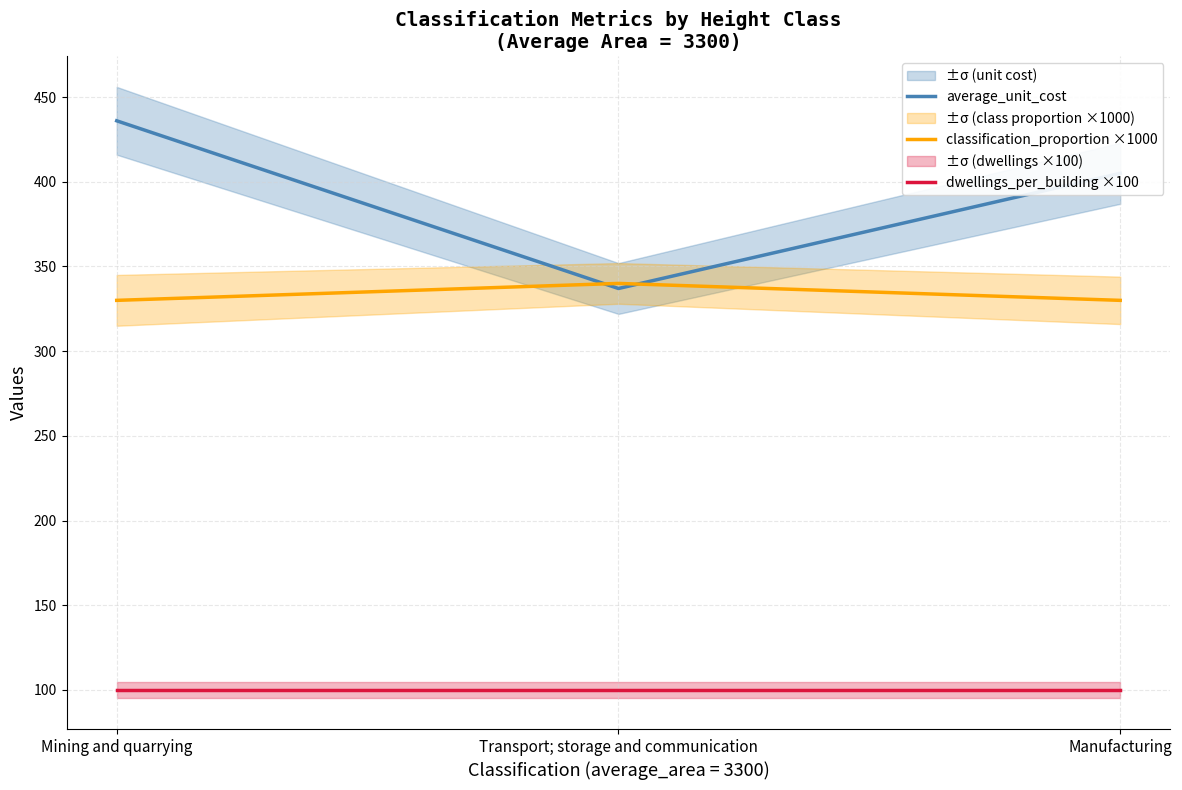

Which series has the largest range (max minus min)?

average_unit_cost